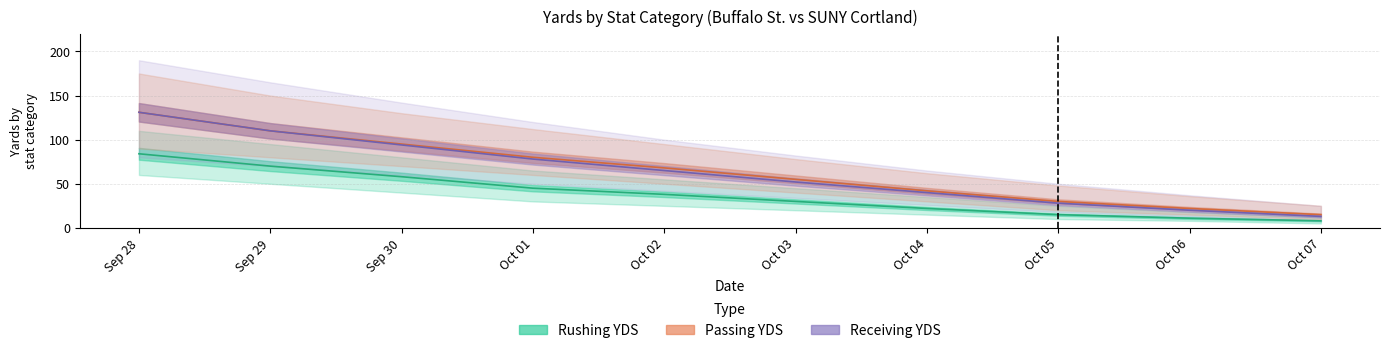

Reading right to left, list all the values displayed in this chart.

Rushing YDS: 8	11	15	22	30	38	45	58	70	84
Passing YDS: 15	22	30	42	55	68	80	95	110	131
Receiving YDS: 13	20	28	40	52	65	78	94	110	131